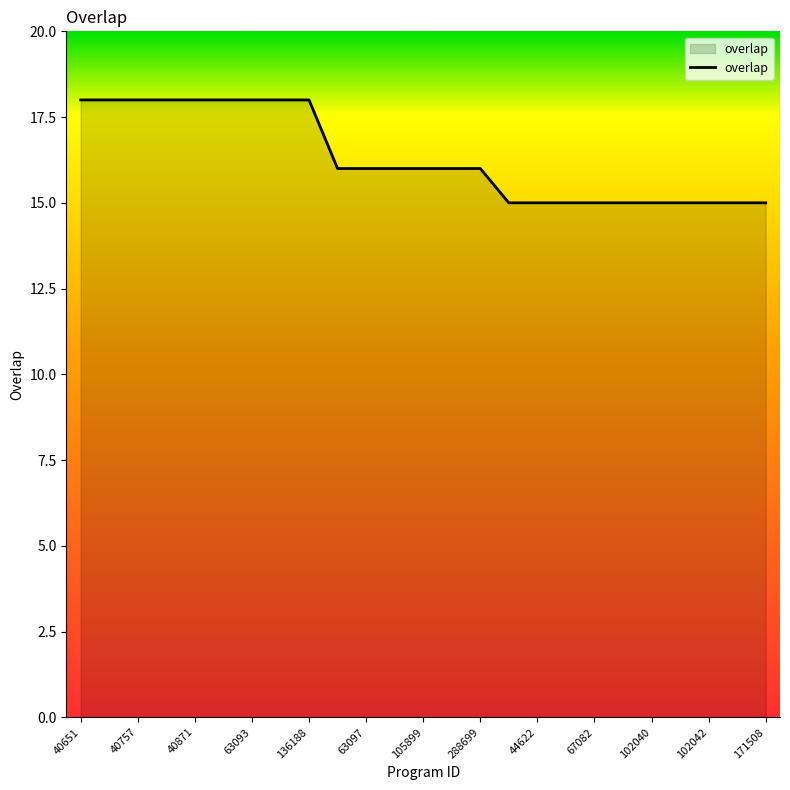

How many distinct data groups are displayed?

1